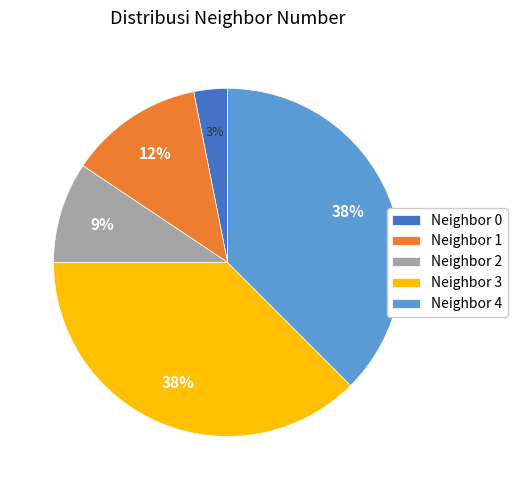

How many segments does this pie chart have?

5